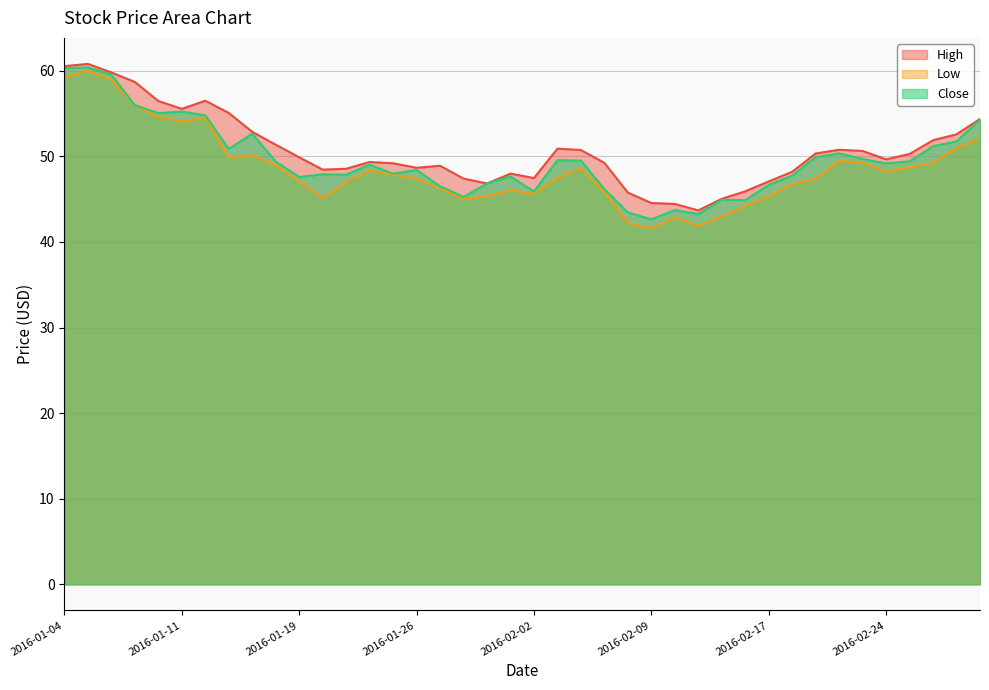

Reading right to left, transcribe all the data shown in this chart.

High: 2016-03-01=54.4	2016-02-29=52.6	2016-02-26=51.9	2016-02-25=50.3	2016-02-24=49.7	2016-02-23=50.6	2016-02-22=50.8	2016-02-19=50.3	2016-02-18=48.2	2016-02-17=47.1	2016-02-16=45.9	2016-02-12=45.0	2016-02-11=43.7	2016-02-10=44.4	2016-02-09=44.5	2016-02-08=45.8	2016-02-05=49.2	2016-02-04=50.7	2016-02-03=50.9	2016-02-02=47.5	2016-02-01=48.0	2016-01-29=46.8	2016-01-28=47.4	2016-01-27=48.9	2016-01-26=48.7	2016-01-25=49.2	2016-01-22=49.3	2016-01-21=48.5	2016-01-20=48.5	2016-01-19=49.9	2016-01-15=51.4	2016-01-14=52.9	2016-01-13=55.1	2016-01-12=56.5	2016-01-11=55.5	2016-01-08=56.5	2016-01-07=58.7	2016-01-06=59.8	2016-01-05=60.8	2016-01-04=60.5
Low: 2016-03-01=52.1	2016-02-29=51.0	2016-02-26=49.2	2016-02-25=48.8	2016-02-24=48.2	2016-02-23=49.3	2016-02-22=49.5	2016-02-19=47.4	2016-02-18=46.8	2016-02-17=45.3	2016-02-16=44.2	2016-02-12=43.0	2016-02-11=41.8	2016-02-10=42.9	2016-02-09=41.6	2016-02-08=42.2	2016-02-05=45.8	2016-02-04=48.6	2016-02-03=47.5	2016-02-02=45.6	2016-02-01=46.0	2016-01-29=45.3	2016-01-28=45.0	2016-01-27=46.2	2016-01-26=47.4	2016-01-25=47.9	2016-01-22=48.4	2016-01-21=46.9	2016-01-20=45.1	2016-01-19=47.1	2016-01-15=49.0	2016-01-14=50.2	2016-01-13=49.8	2016-01-12=54.5	2016-01-11=54.1	2016-01-08=54.6	2016-01-07=56.0	2016-01-06=59.0	2016-01-05=60.0	2016-01-04=59.2
Close: 2016-03-01=54.3	2016-02-29=51.7	2016-02-26=51.2	2016-02-25=49.4	2016-02-24=49.2	2016-02-23=49.7	2016-02-22=50.3	2016-02-19=49.9	2016-02-18=47.8	2016-02-17=46.7	2016-02-16=44.9	2016-02-12=44.9	2016-02-11=43.3	2016-02-10=43.7	2016-02-09=42.6	2016-02-08=43.5	2016-02-05=46.2	2016-02-04=49.5	2016-02-03=49.6	2016-02-02=45.9	2016-02-01=47.7	2016-01-29=46.8	2016-01-28=45.3	2016-01-27=46.5	2016-01-26=48.4	2016-01-25=48.0	2016-01-22=49.0	2016-01-21=47.9	2016-01-20=47.9	2016-01-19=47.6	2016-01-15=49.4	2016-01-14=52.7	2016-01-13=50.9	2016-01-12=54.8	2016-01-11=55.2	2016-01-08=55.1	2016-01-07=56.0	2016-01-06=59.5	2016-01-05=60.4	2016-01-04=60.3